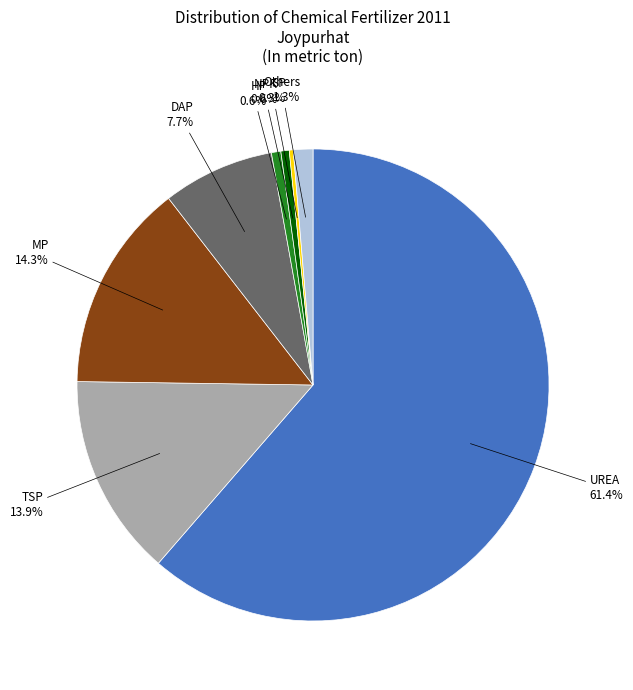

To the nearest percent, what portion does DAP represent?

8%